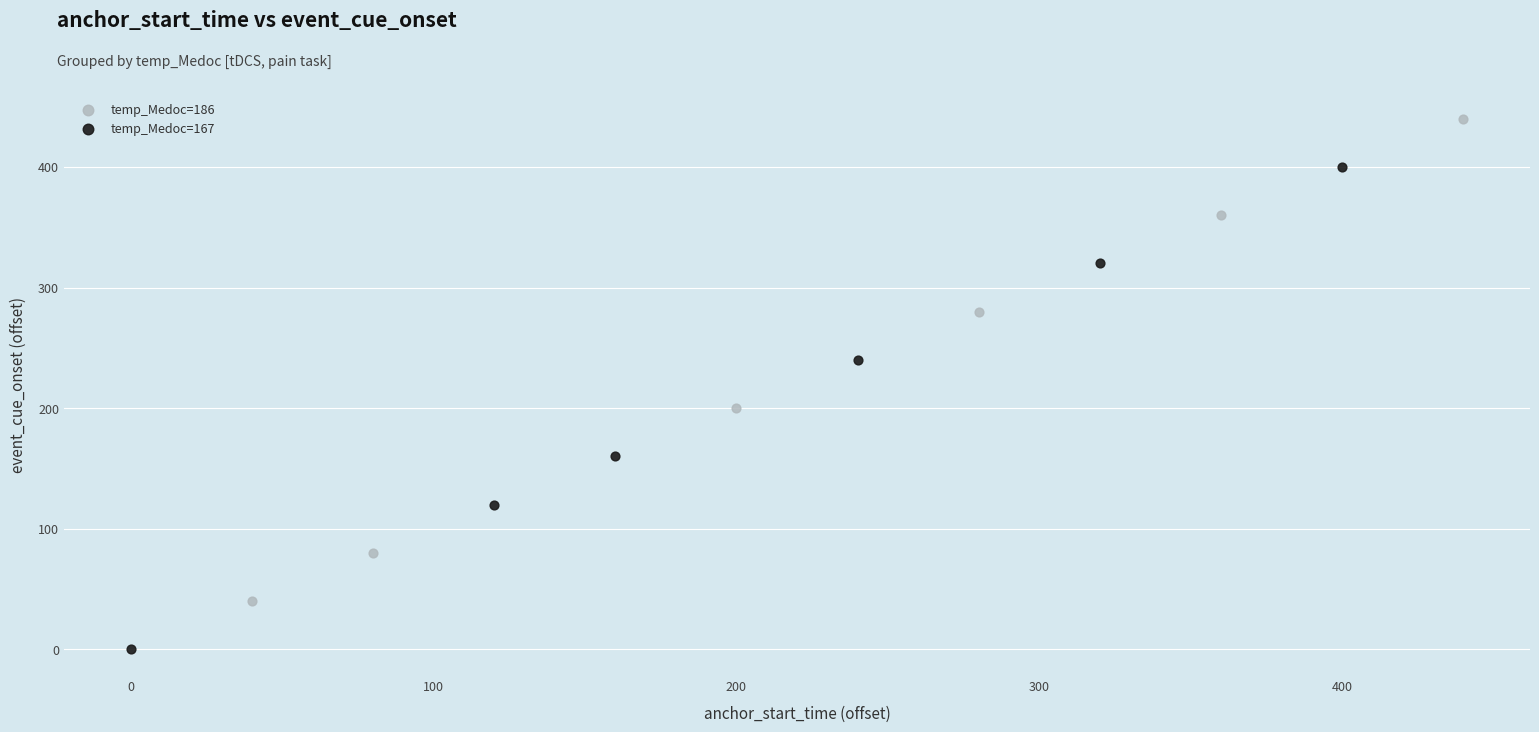

Which series contains the lowest Y value?

temp_Medoc=167